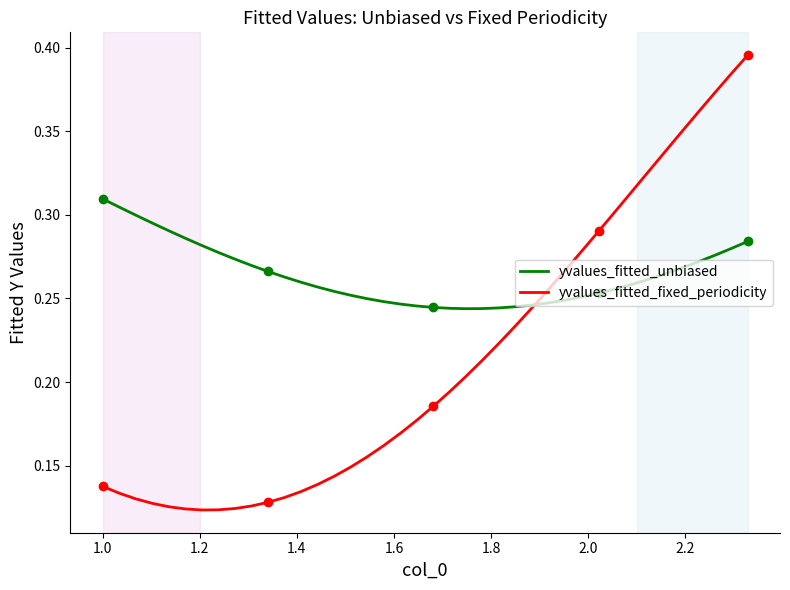

Which series has the largest total across all categories?

yvalues_fitted_unbiased